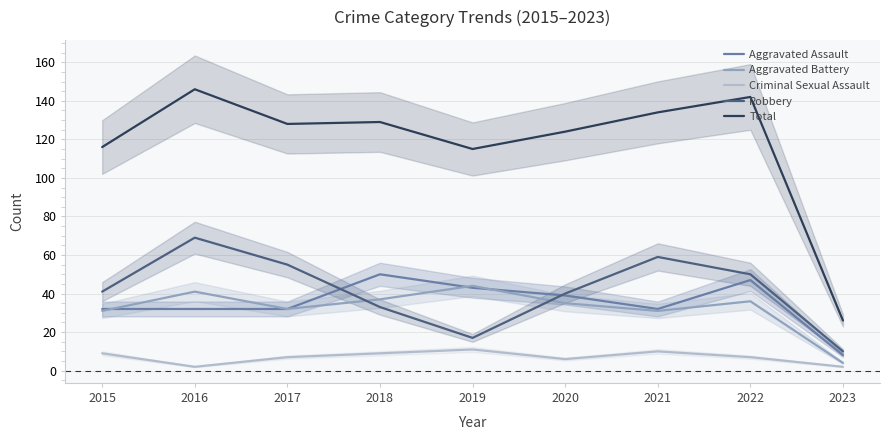

What is the approximate value of Total at 2017, to the nearest 5?

130